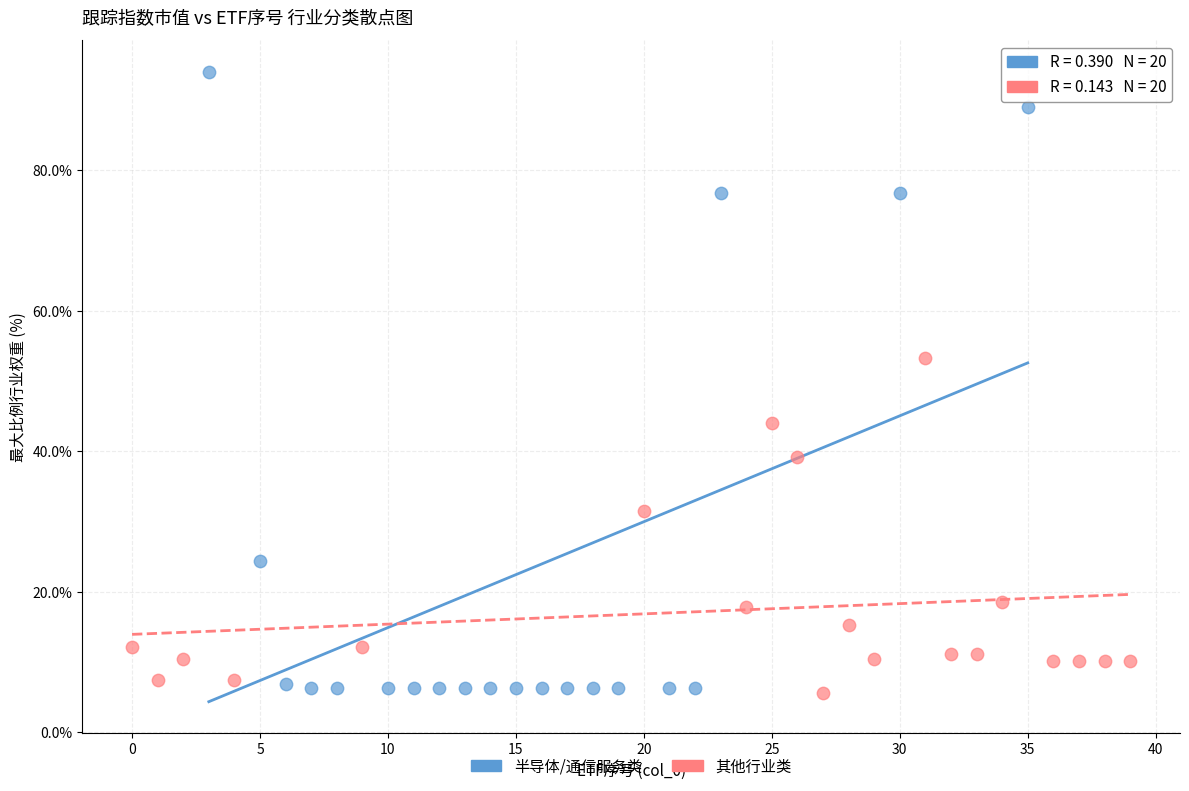

Which series contains the highest Y value?

半导体/通信服务类